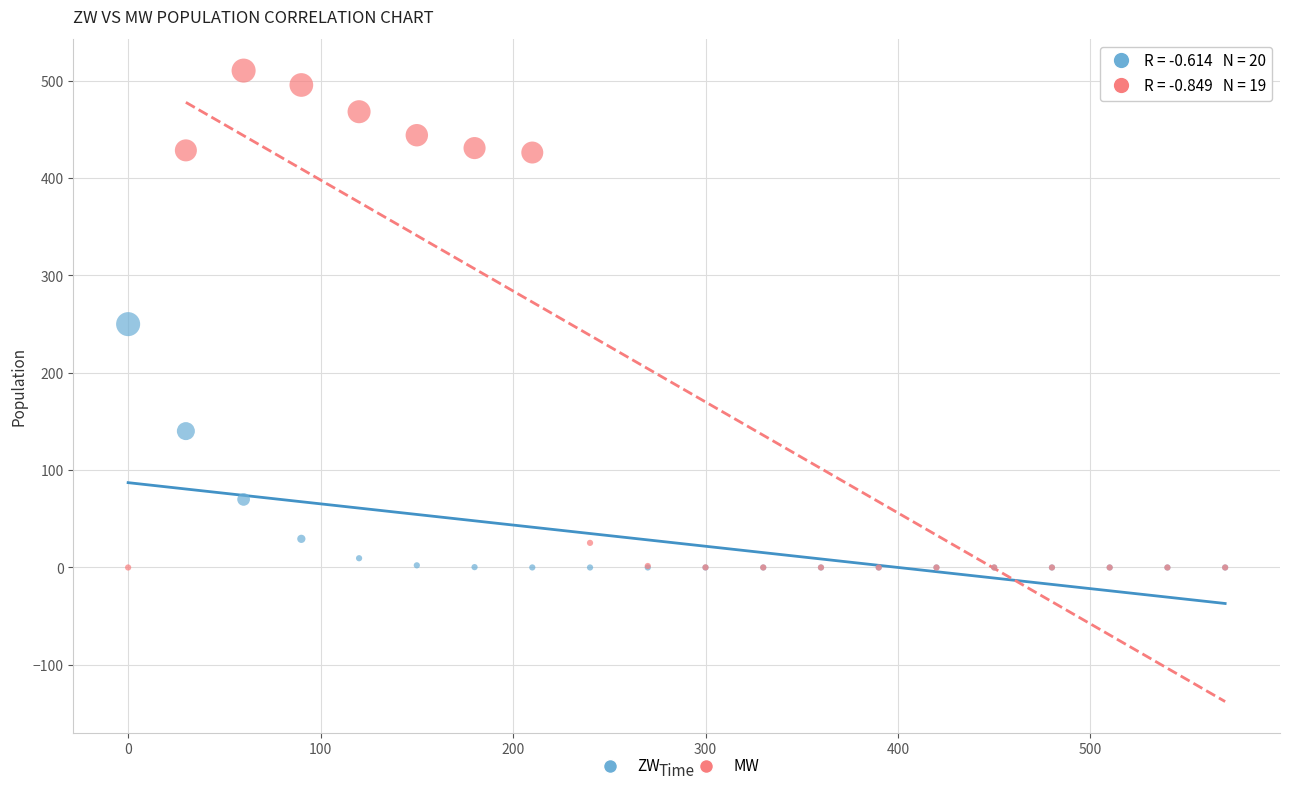

Which series contains the highest Y value?

MW